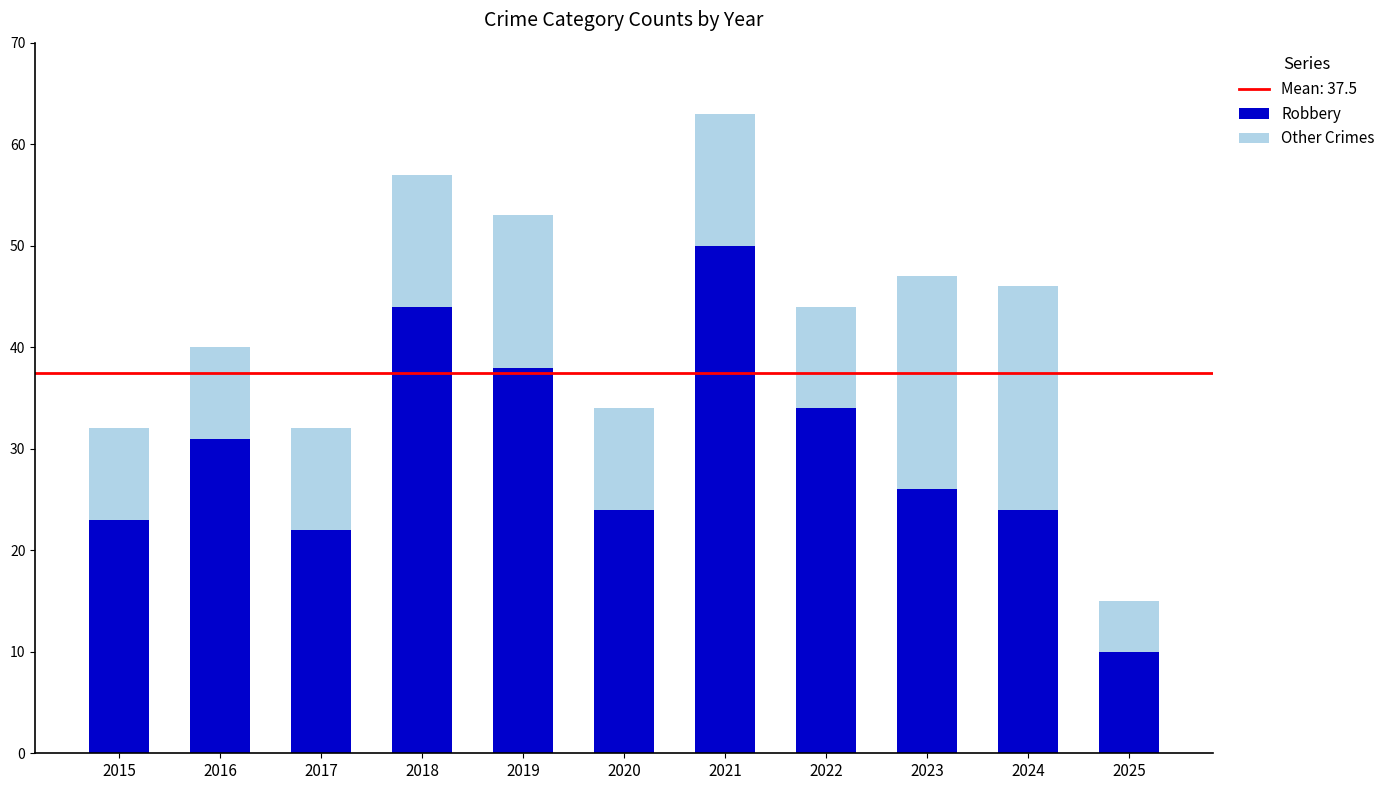

At which category is the sum across all series the highest?

2021